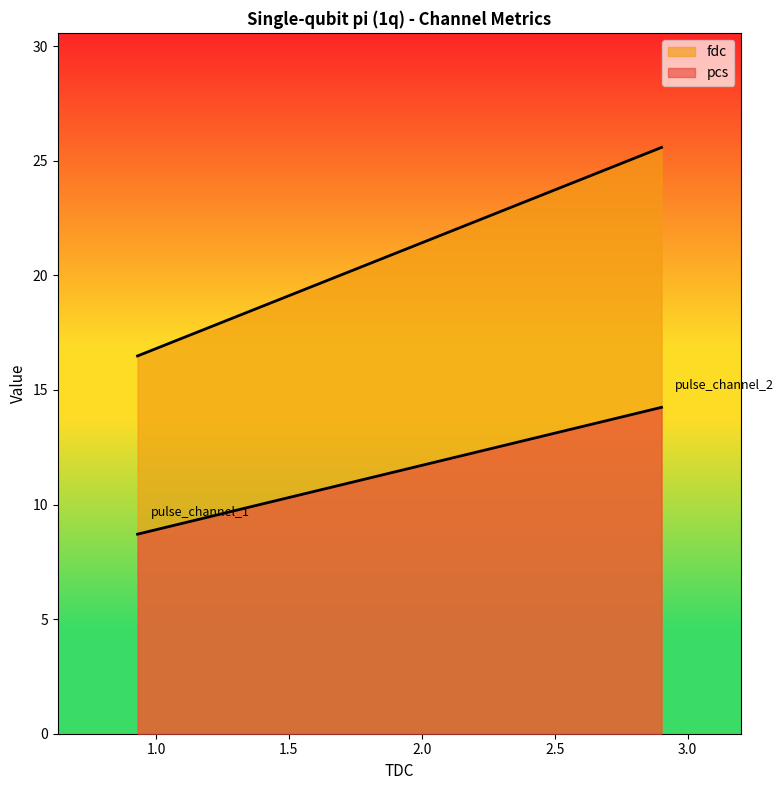

True or false: fdc has a value of 40.7 at pulse_channel_1.

False